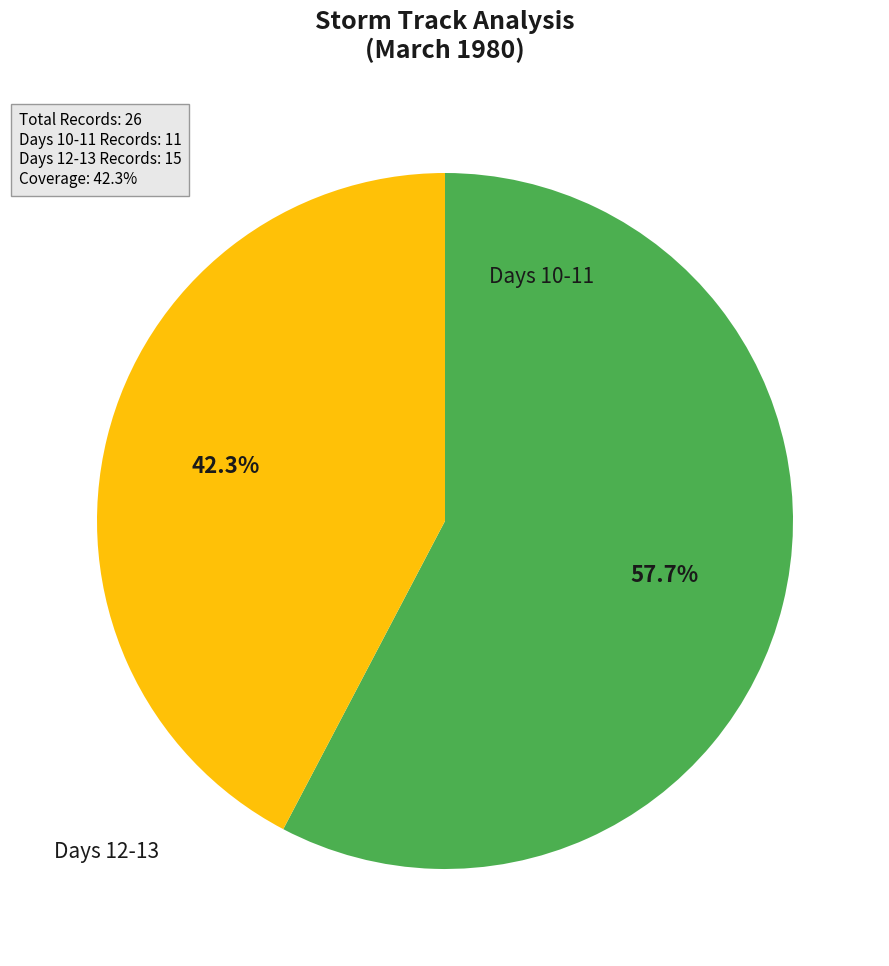

Does any single category account for the majority?

Yes